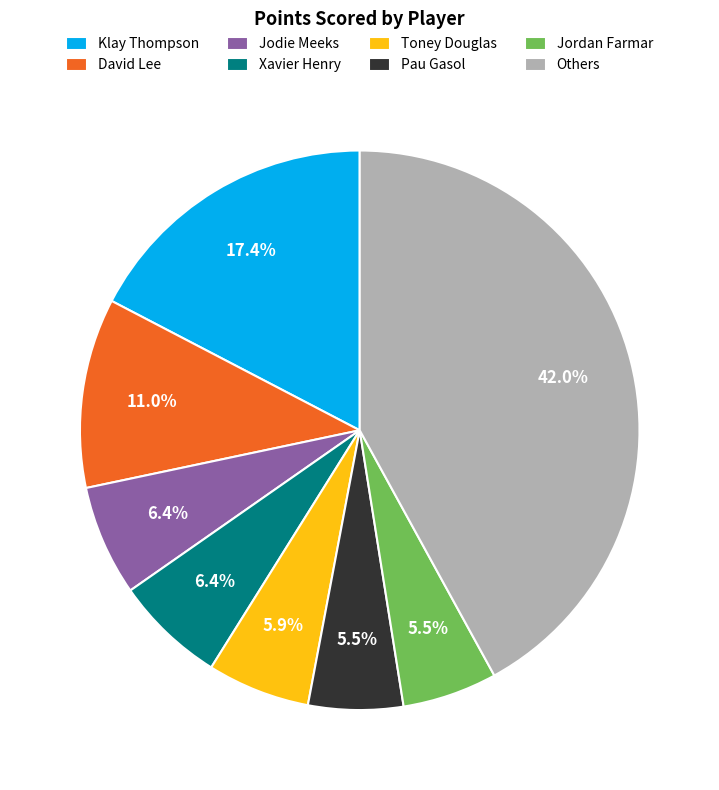

Which category has the biggest portion of the pie?

Others